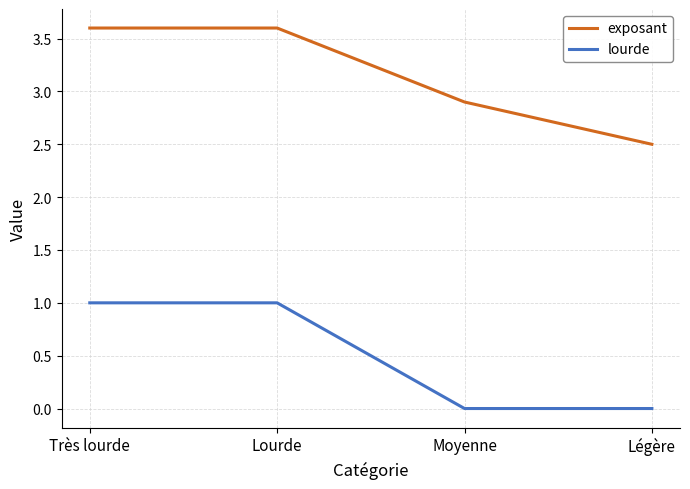

Does the chart display data point markers on the line(s)?

No